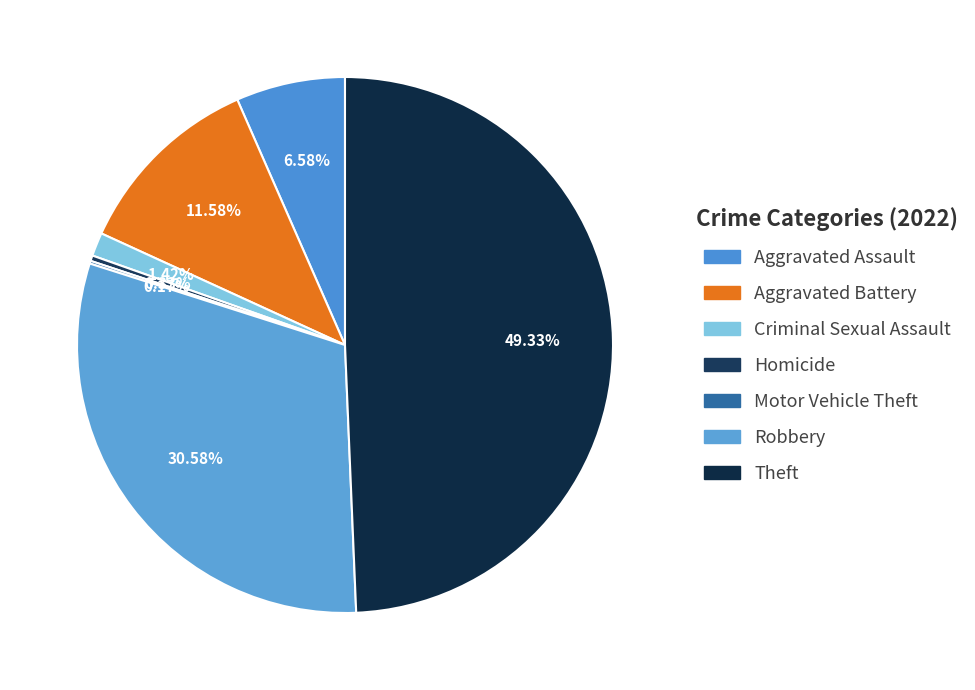

To the nearest percent, what is the difference between the Criminal Sexual Assault and Aggravated Assault slice percentages?

5%